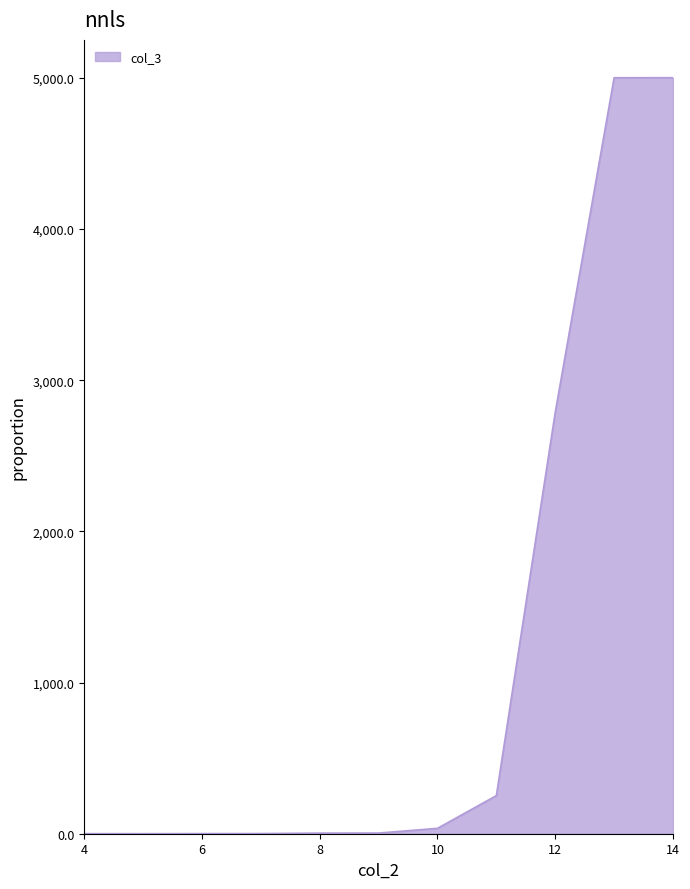

What is the difference between the maximum and minimum values?

5000.6